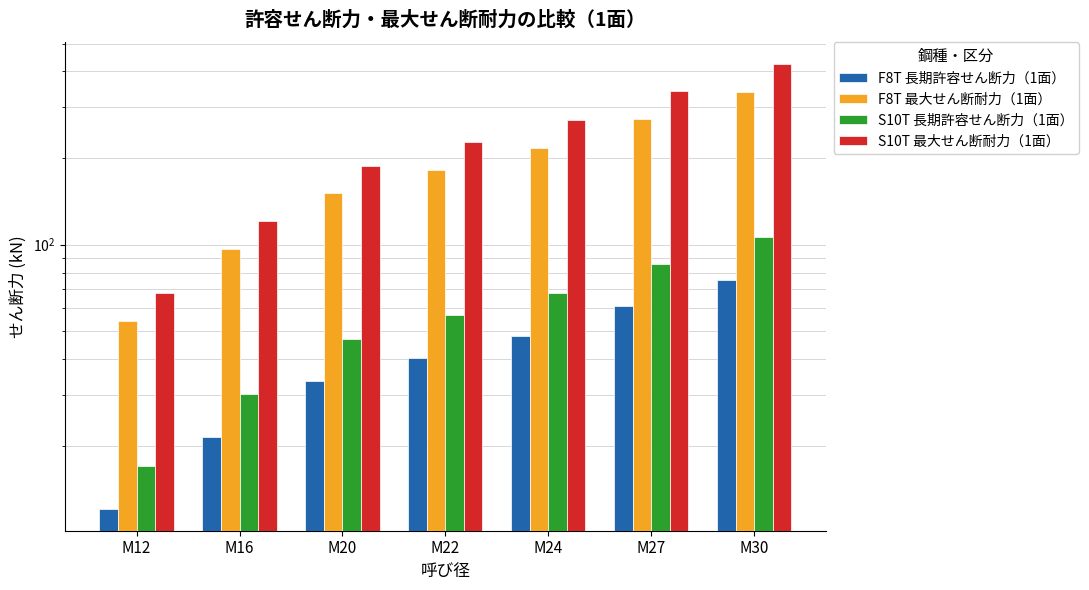

At which label does S10T 最大せん断耐力（1面） first exceed 228?

M24